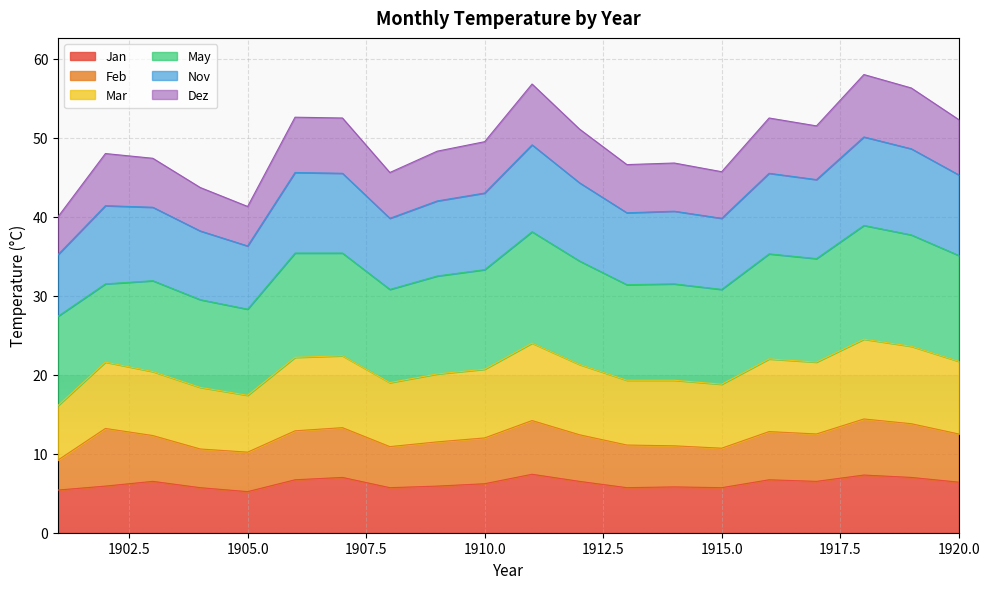

What is the highest value of the Jan series?

7.4